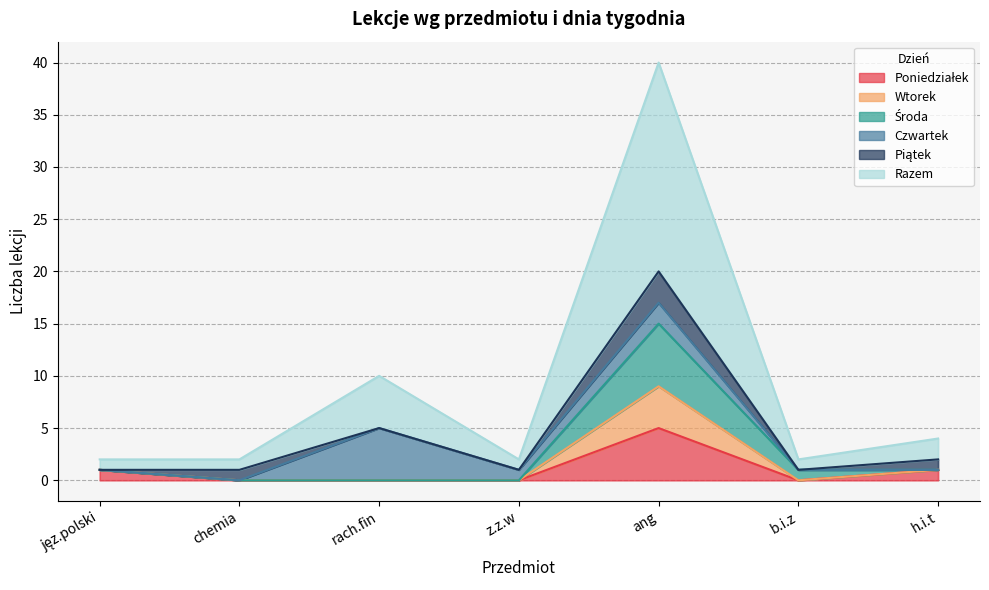

What position from the left is b.i.z?

6